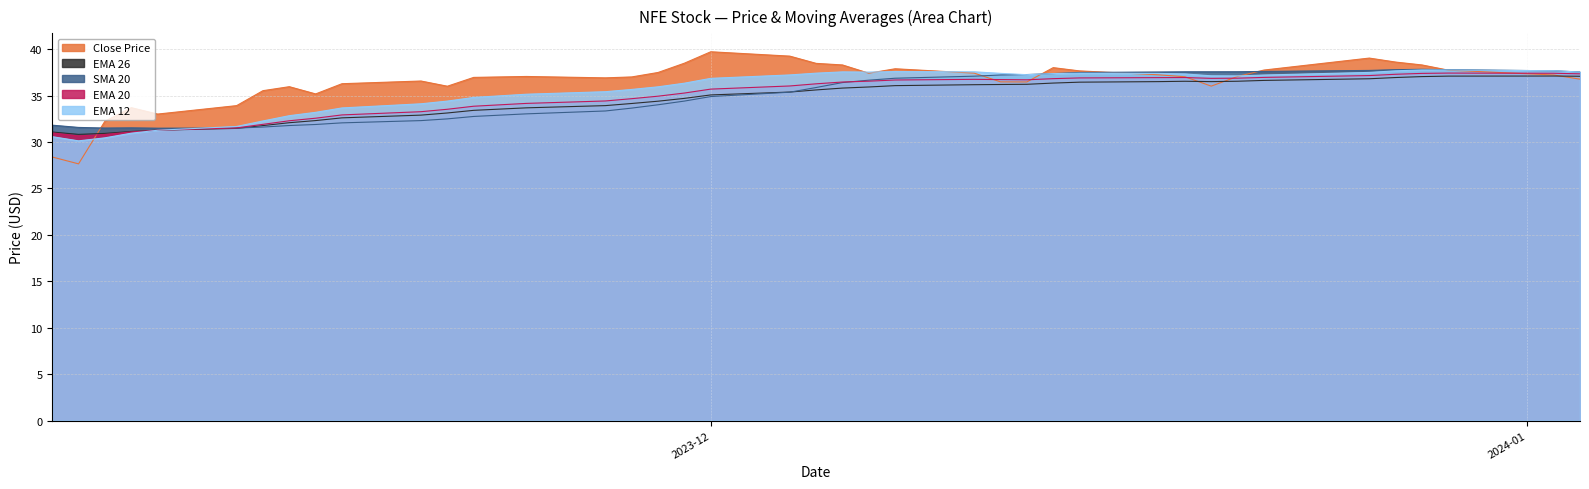

Which series has the largest total across all categories?

Close Price